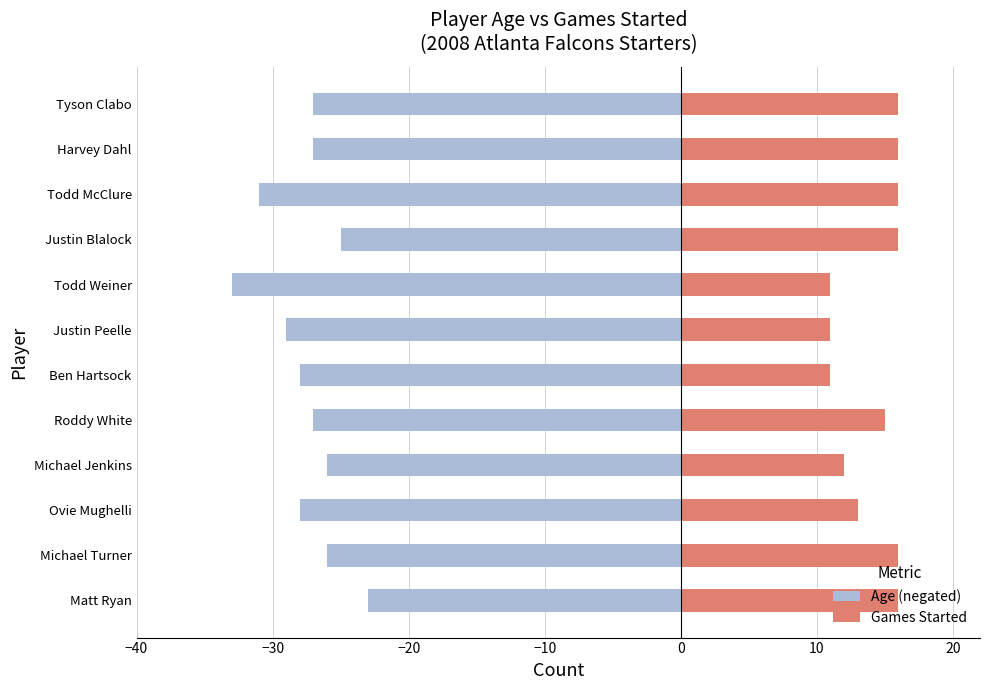

Is it true that Games Started equals 5 at Todd Weiner?

False